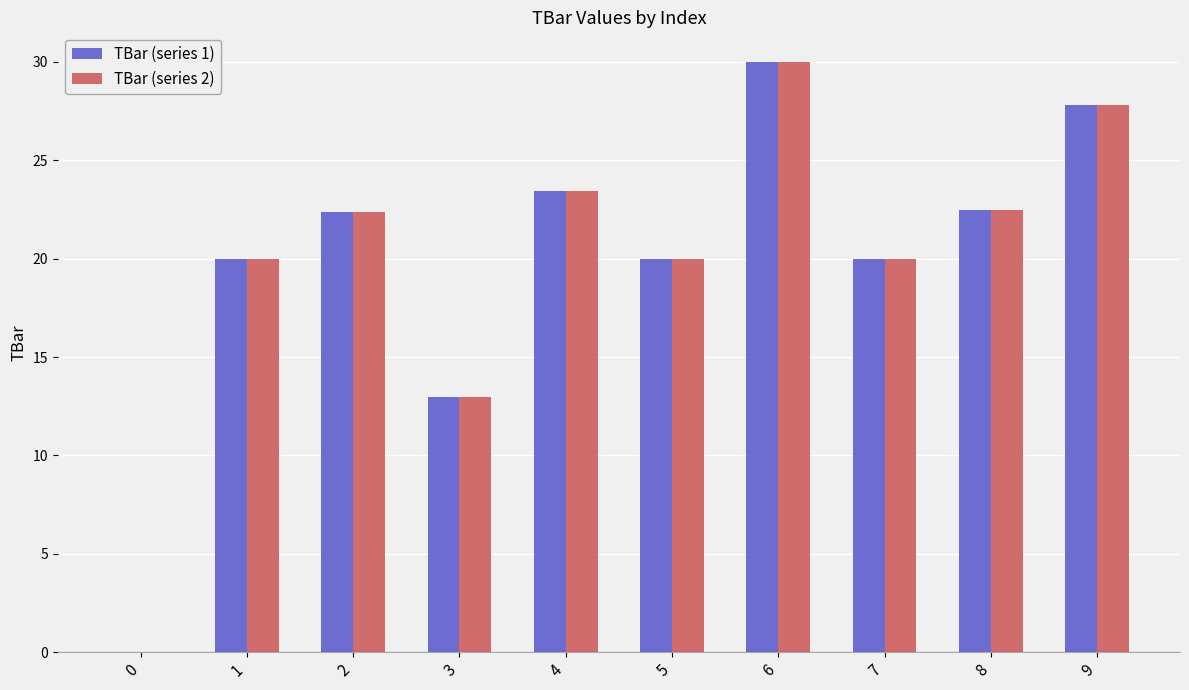

What is the maximum value shown in the chart?

30.0